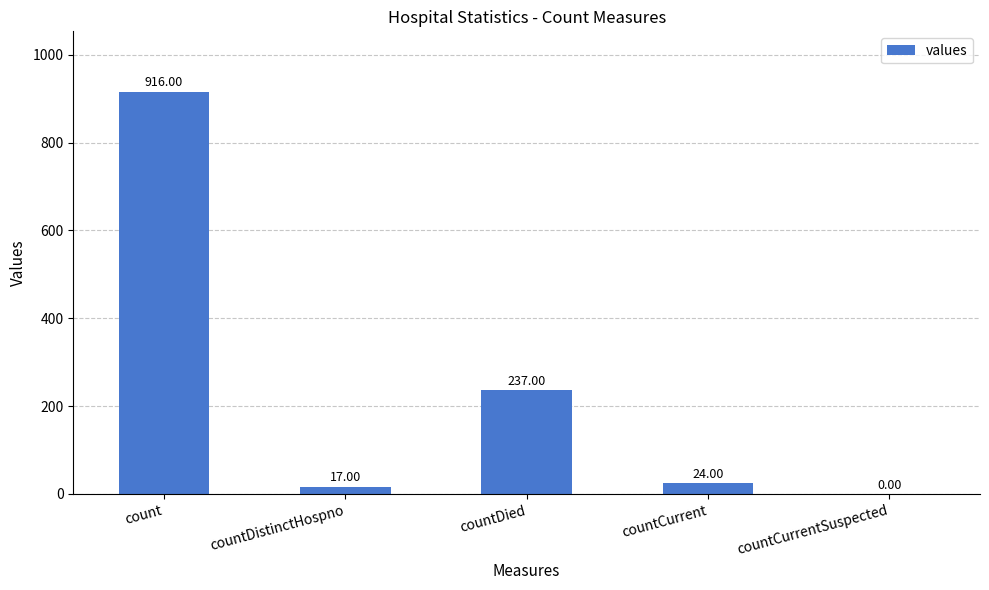

Is it true that the value at countCurrentSuspected is 0?

True